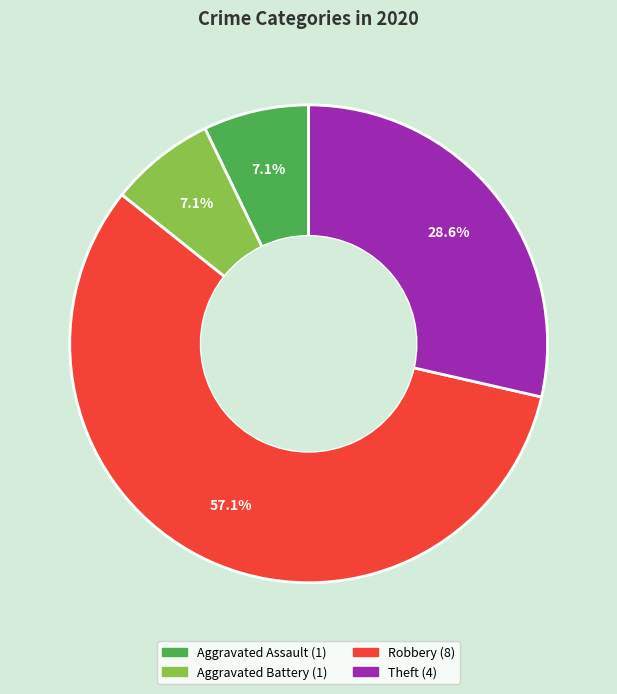

Does any single category account for the majority?

Yes